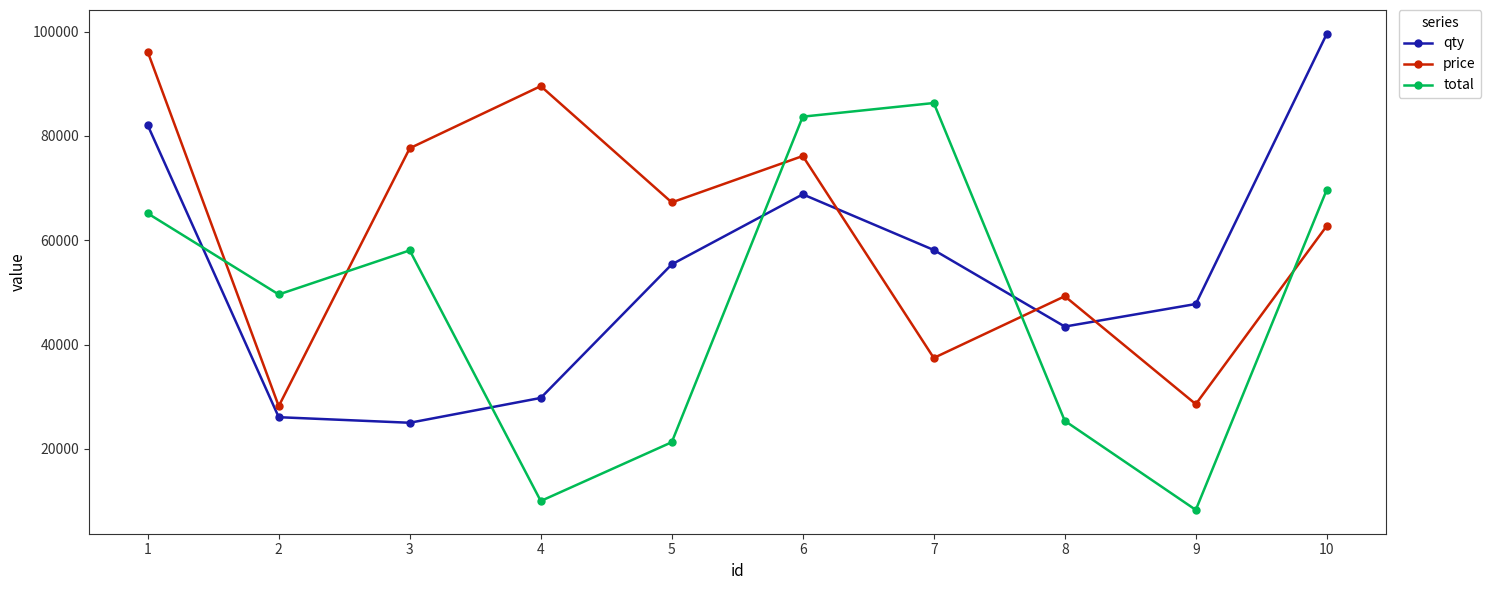

Rank the categories by qty value from lowest to highest.

3, 2, 4, 8, 9, 5, 7, 6, 1, 10